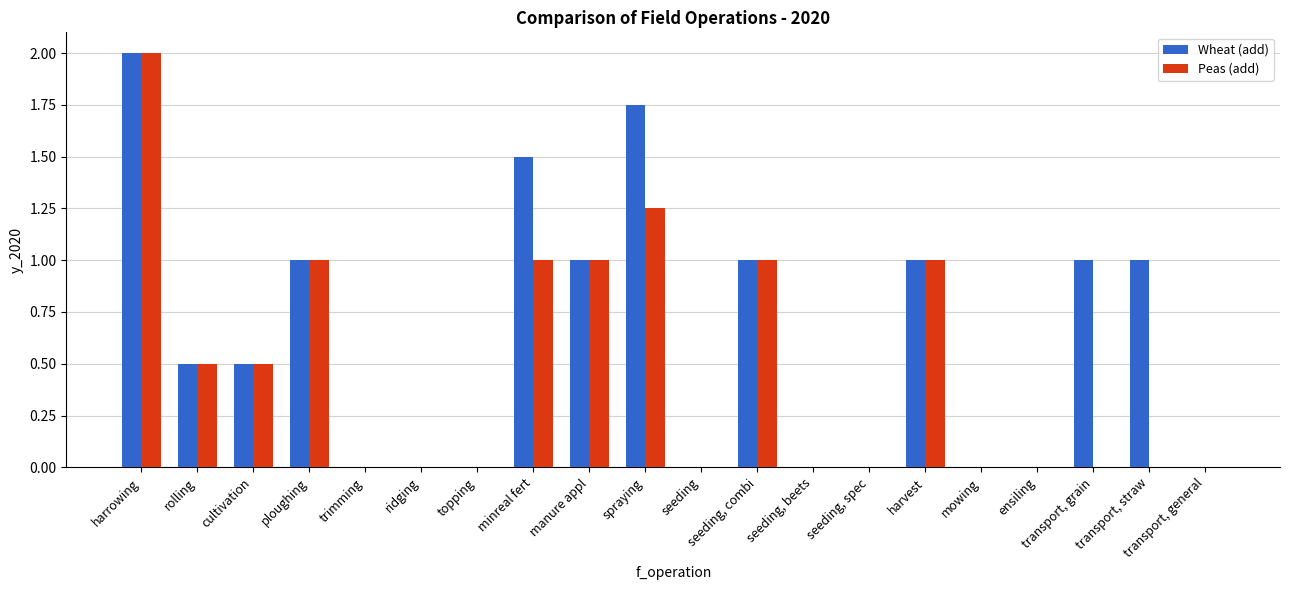

What is the average value of the Peas (add) series?

0.5